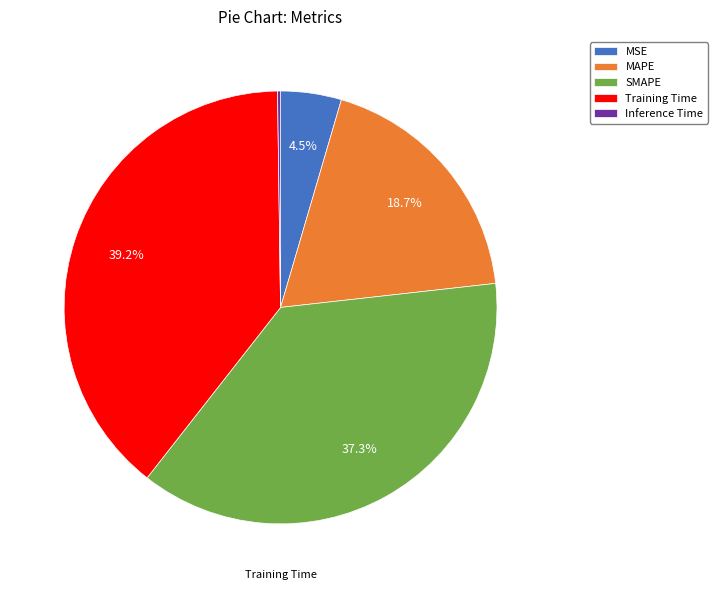

How many slices are in this pie chart?

5